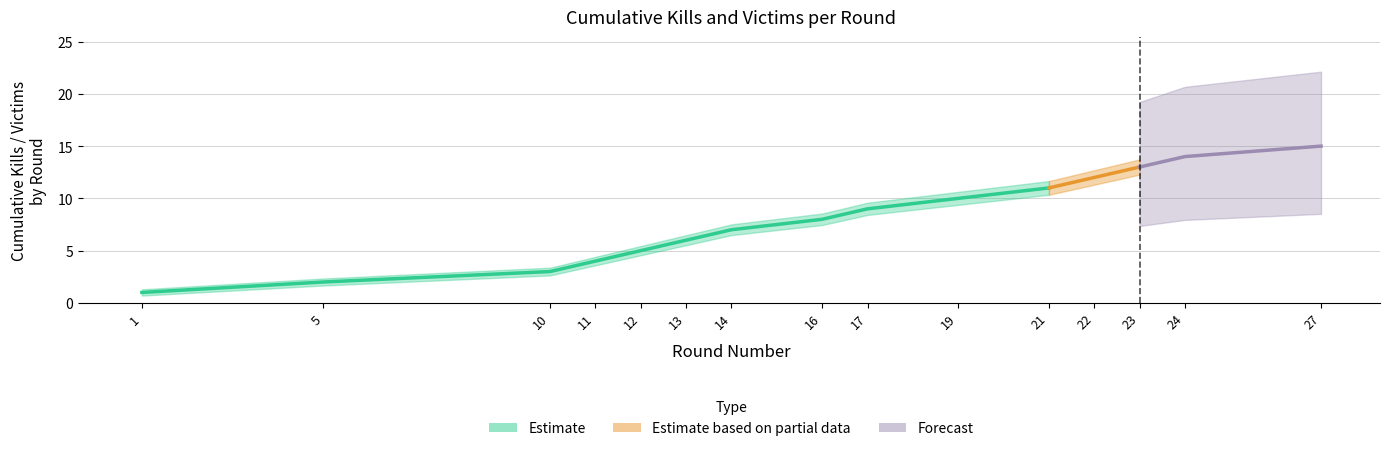

Rank the categories by Cumulative Victims value from highest to lowest.

27, 24, 23, 22, 21, 19, 17, 16, 14, 13, 12, 11, 10, 5, 1